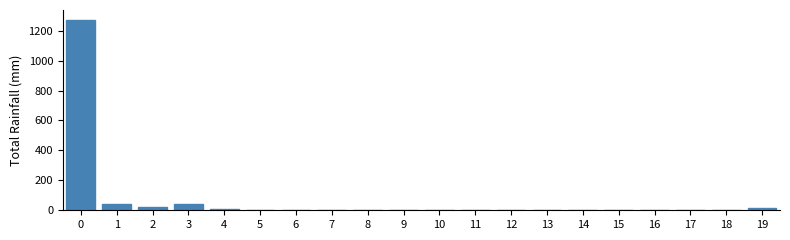

The chart shows a value of 271 at 0. True or false?

False